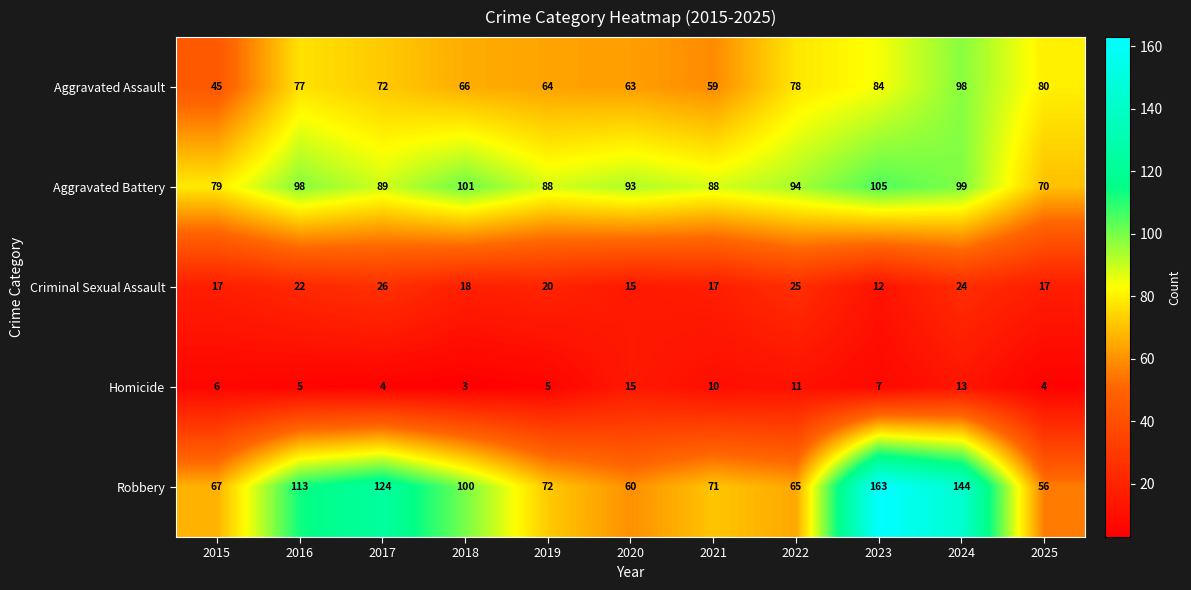

Which series has the widest spread of values?

Robbery